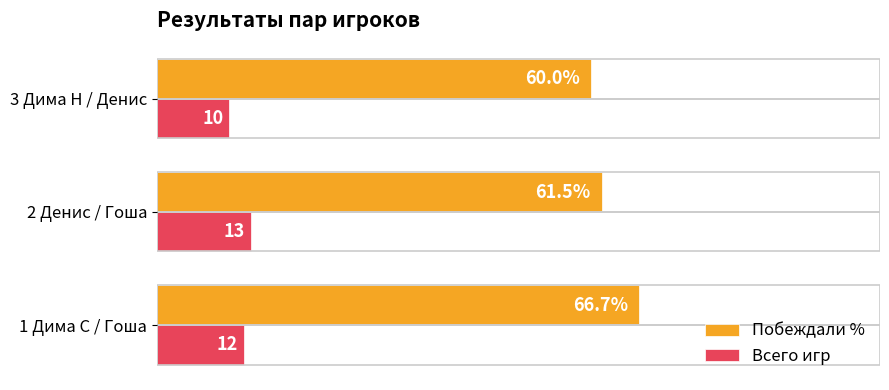

Which category has the highest value in the Всего игр series?

2 Денис / Гоша